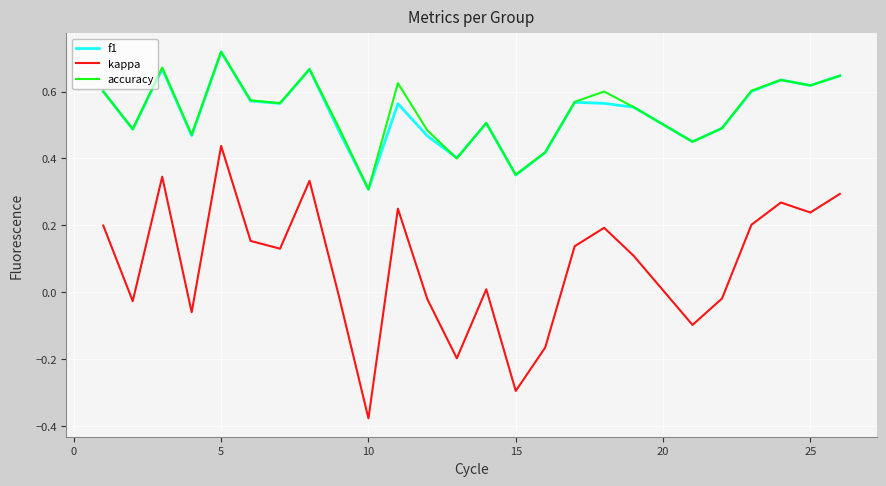

How many distinct data groups are displayed?

3